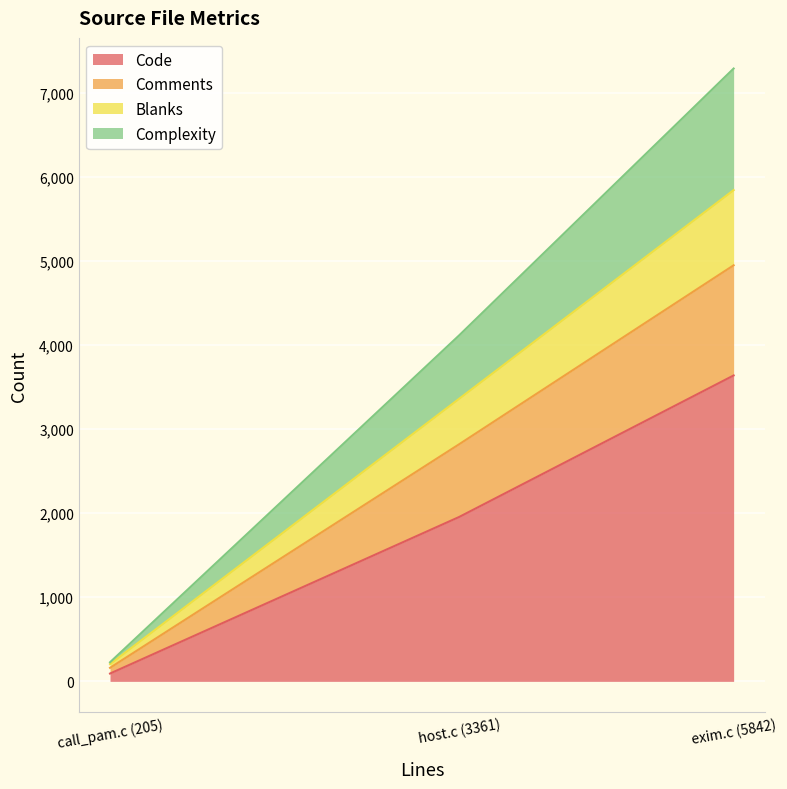

What is the minimum value shown in the chart?

22